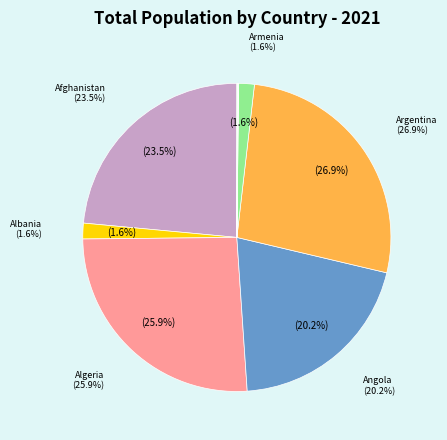

The Aruba slice represents 0% of the pie. True or false?

True